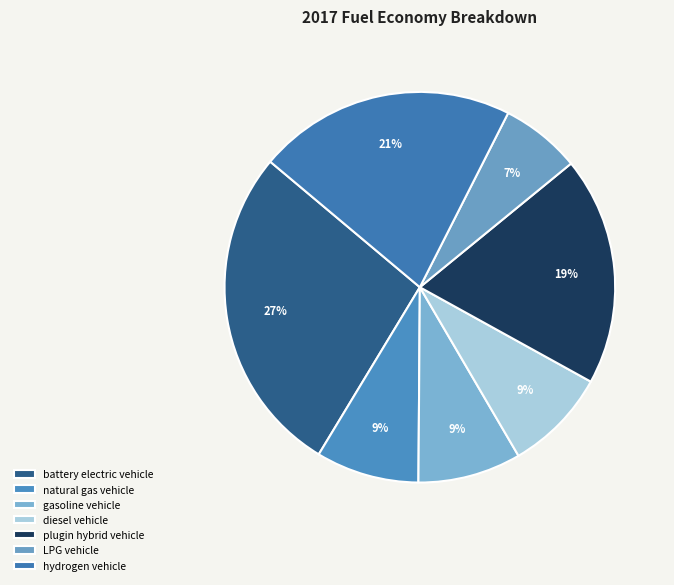

What portion of the pie excludes plugin hybrid vehicle?

81.1%